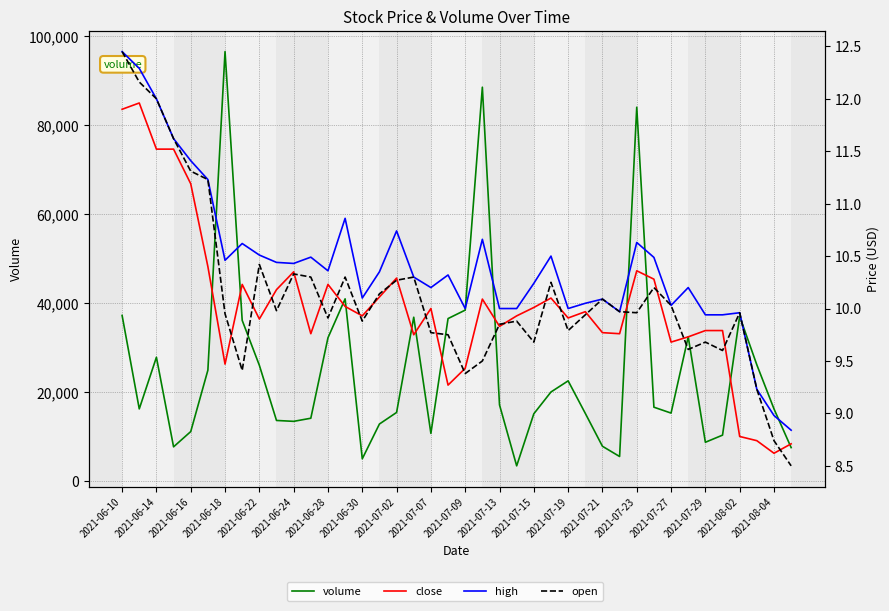

Reading left to right, what are all the values shown in this chart?

volume: 37200.0	16200.0	27804.0	7673.0	11100.0	24900.0	96500.0	36100.0	26000.0	13600.0	13400.0	14100.0	32178.0	40933.0	4981.0	12800.0	15400.0	36800.0	10700.0	36500.0	38400.0	88500.0	17100.0	3400.0	15100.0	20000.0	22500.0	15200.0	7800.0	5500.0	84000.0	16582.0	15257.0	32400.0	8700.0	10300.0	37000.0	26100.0	16200.0	7500.0
close: 11.9	12.0	11.5	11.5	11.2	10.4	9.5	10.2	9.9	10.2	10.3	9.8	10.2	10.0	9.9	10.1	10.3	9.8	10.0	9.3	9.4	10.1	9.8	9.9	10.0	10.1	9.9	10.0	9.8	9.8	10.4	10.3	9.7	9.7	9.8	9.8	8.8	8.7	8.6	8.7
high: 12.4	12.3	12.0	11.6	11.4	11.2	10.5	10.6	10.5	10.4	10.4	10.5	10.4	10.9	10.1	10.3	10.7	10.3	10.2	10.3	10.0	10.7	10.0	10.0	10.2	10.5	10.0	10.1	10.1	10.0	10.6	10.5	10.0	10.2	9.9	9.9	10.0	9.2	9.0	8.8
open: 12.4	12.2	12.0	11.6	11.3	11.2	9.9	9.4	10.4	10.0	10.3	10.3	9.9	10.3	9.9	10.1	10.3	10.3	9.8	9.8	9.4	9.5	9.8	9.9	9.7	10.2	9.8	9.9	10.1	10.0	10.0	10.2	10.0	9.6	9.7	9.6	10.0	9.2	8.7	8.5